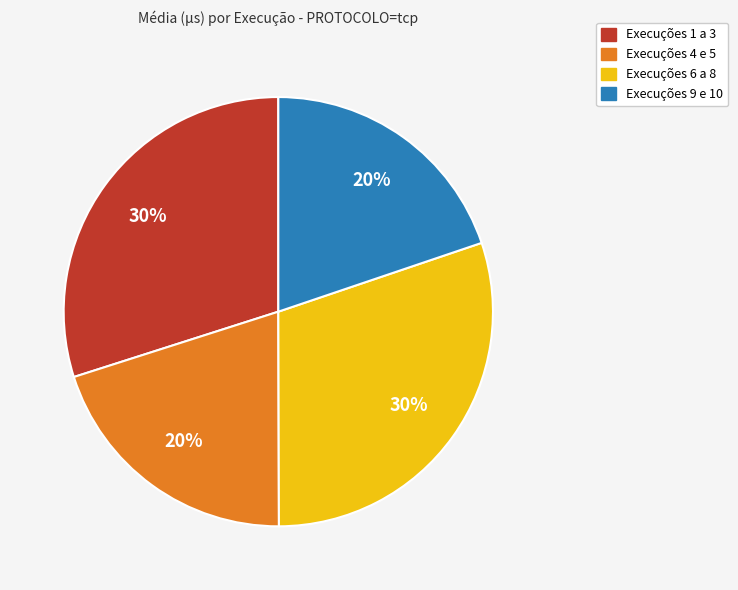

To the nearest percent, what is the difference between the Execuções 4 e 5 and Execuções 6 a 8 slice percentages?

10%